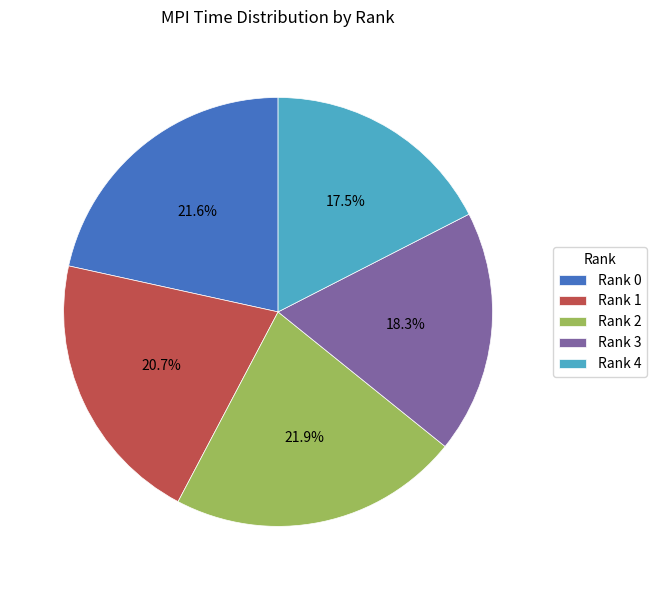

Count the number of slices in the pie.

5